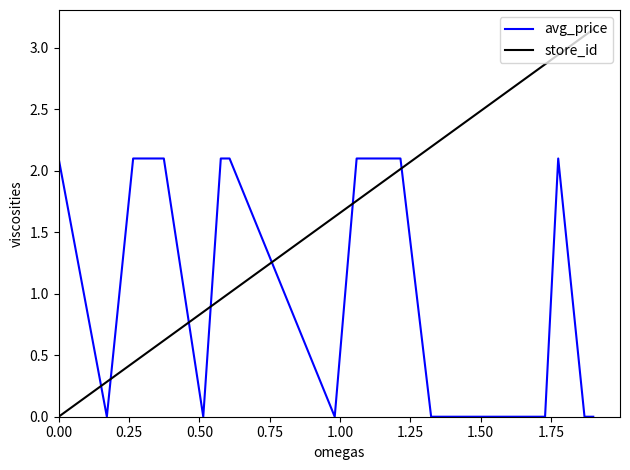

True or false: avg_price and store_id cross at least once.

True